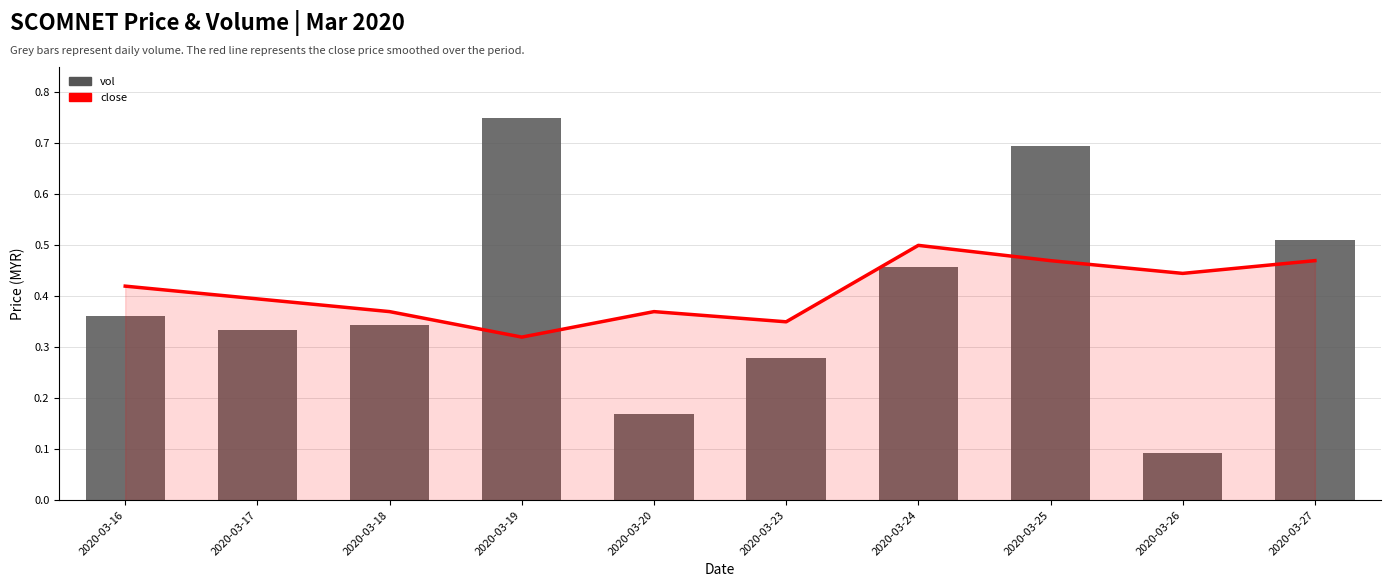

What is the value of the close bar at the 7th from the left?

0.5